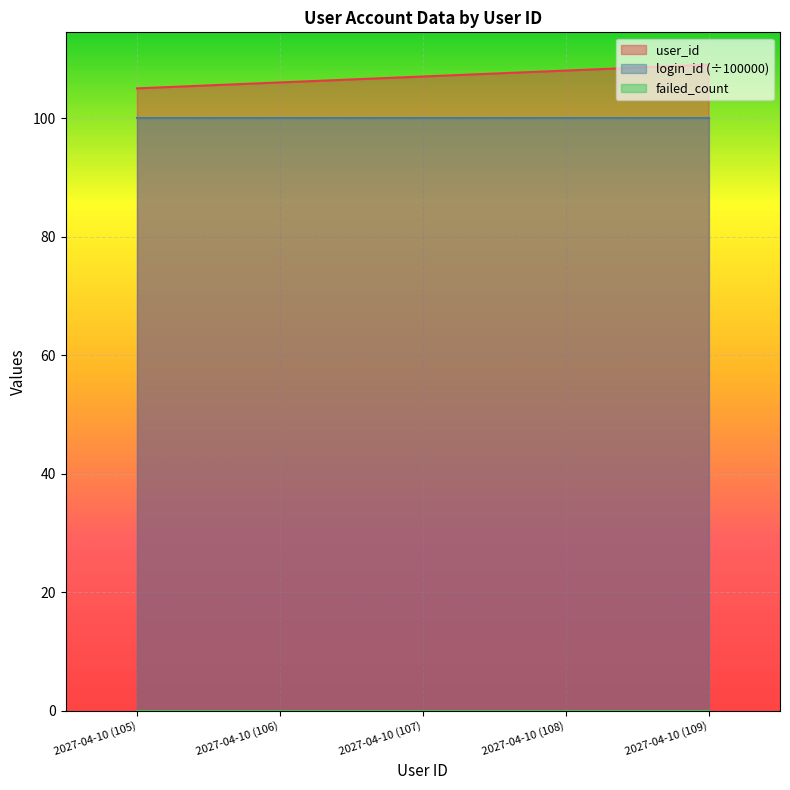

What is the highest value of the login_id (÷100000) series?

100.0